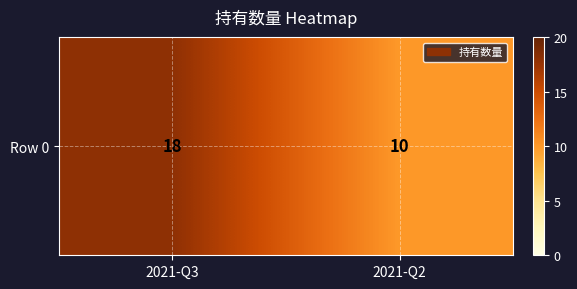

What is the change in value from 2021-Q3 to 2021-Q2?

-8